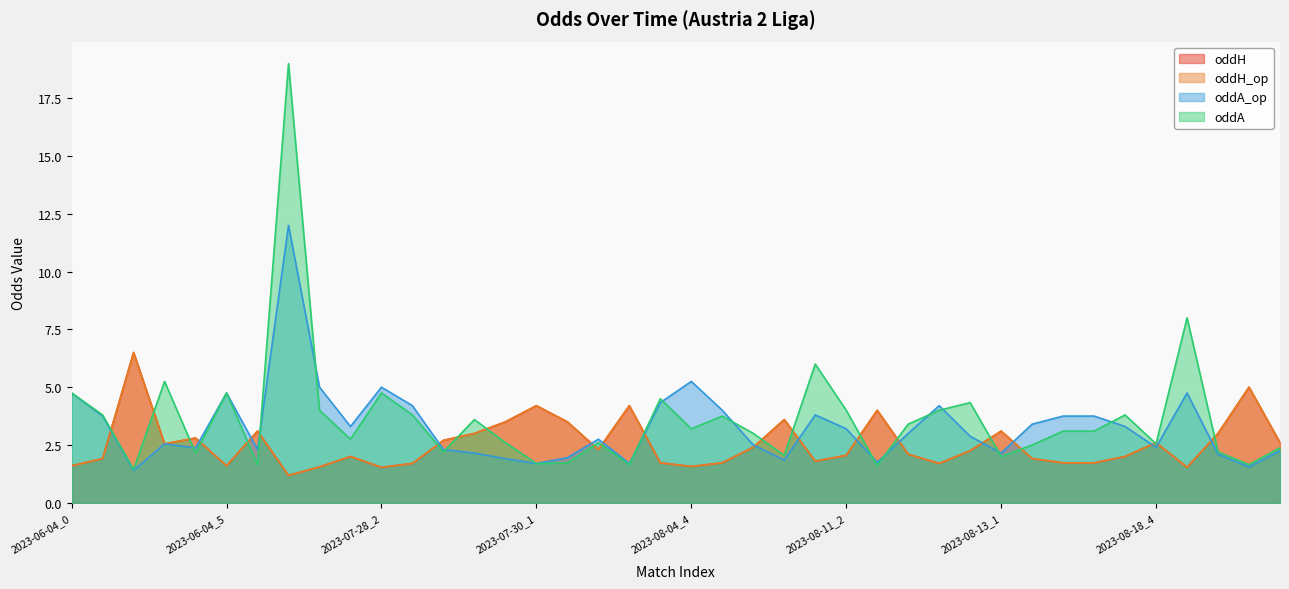

What is the sum of the oddH_op values at 2023-08-13_0 and 2023-08-19?

5.2